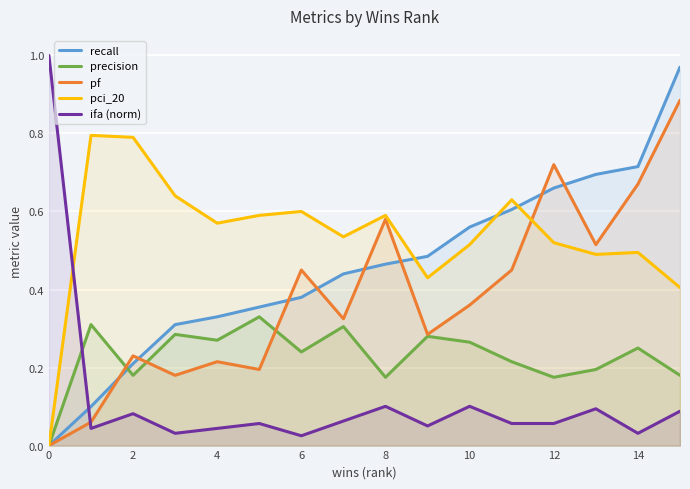

Rank the series by their maximum value, from lowest to highest.

precision, pci_20, pf, recall, ifa (norm)